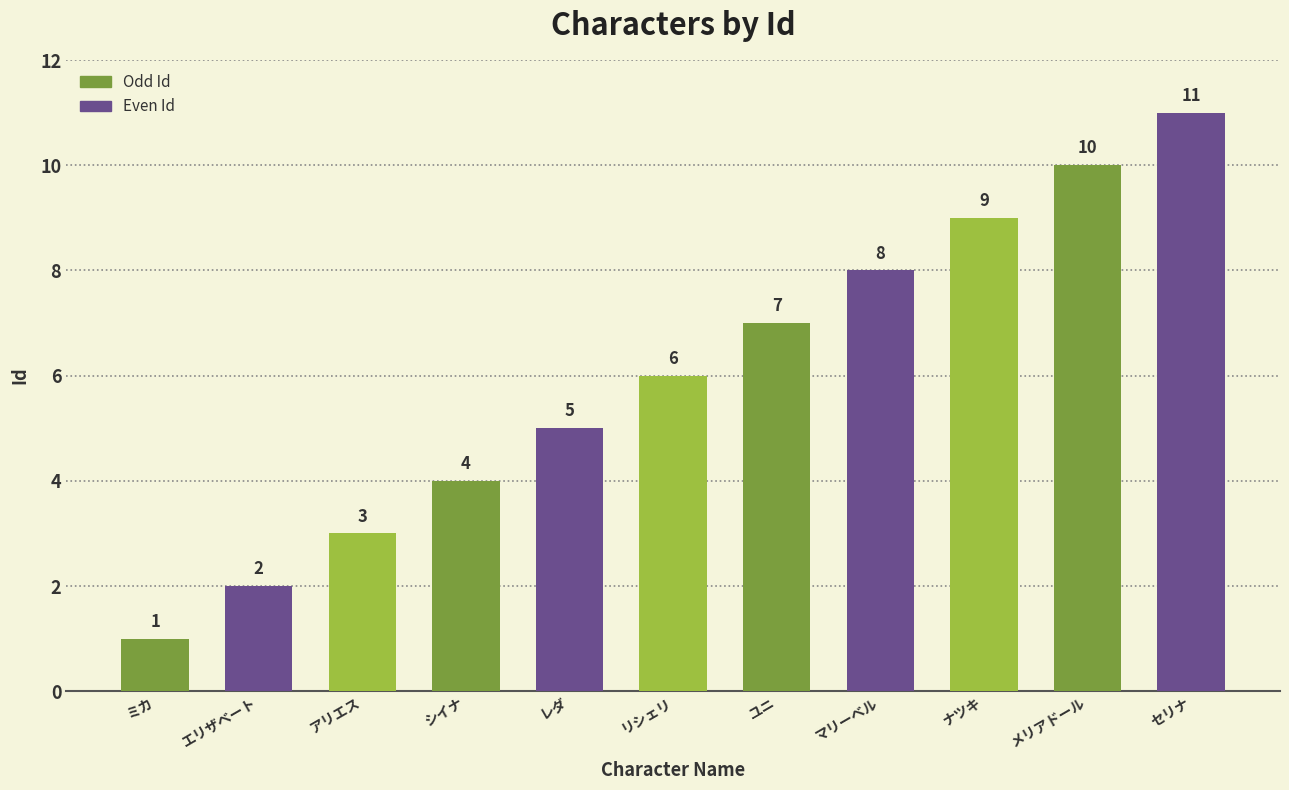

Reading left to right, transcribe all the data shown in this chart.

ミカ=1	エリザベート=2	アリエス=3	シイナ=4	レダ=5	リシェリ=6	ユニ=7	マリーベル=8	ナツキ=9	メリアドール=10	セリナ=11